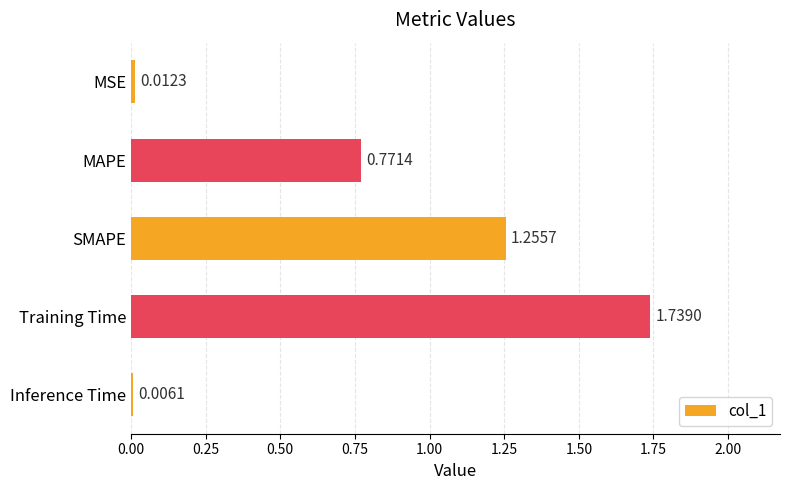

Which category has the highest value across all series?

Training Time